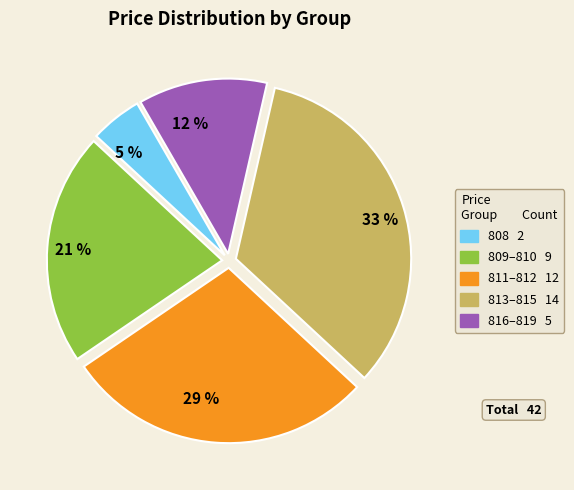

To the nearest percent, what is the average slice percentage?

20%